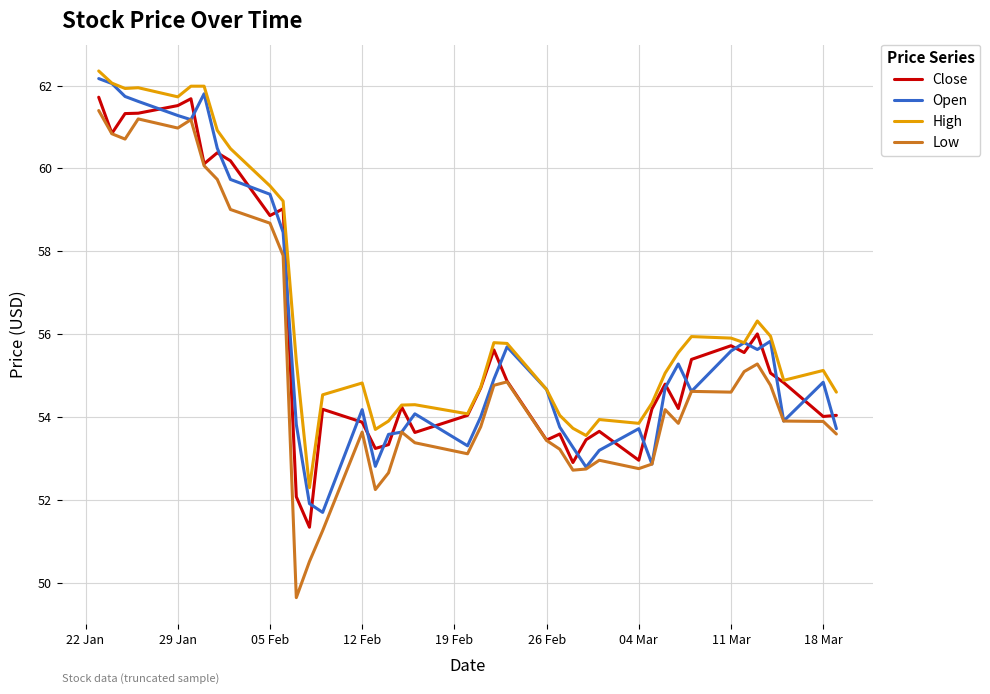

Which series has the widest spread of values?

Low